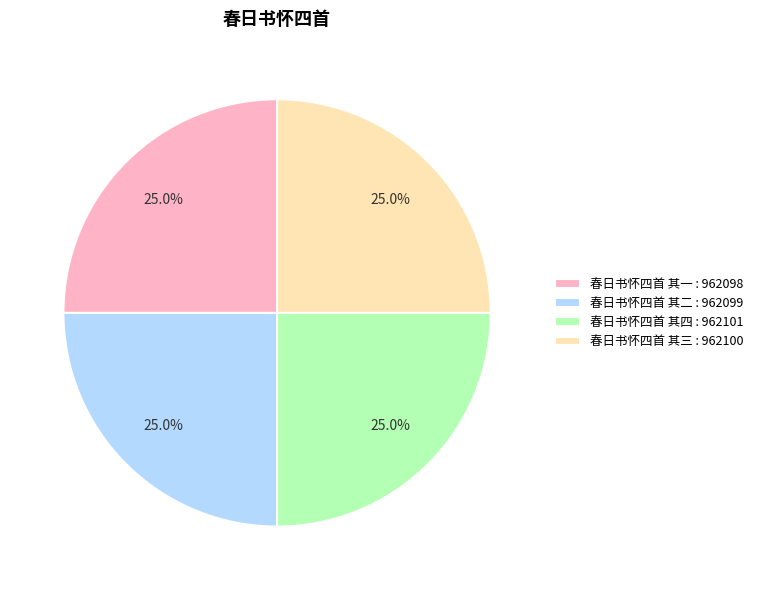

What is the ratio of the value at 春日书怀四首 其一 to the value at 春日书怀四首 其三?

1.0